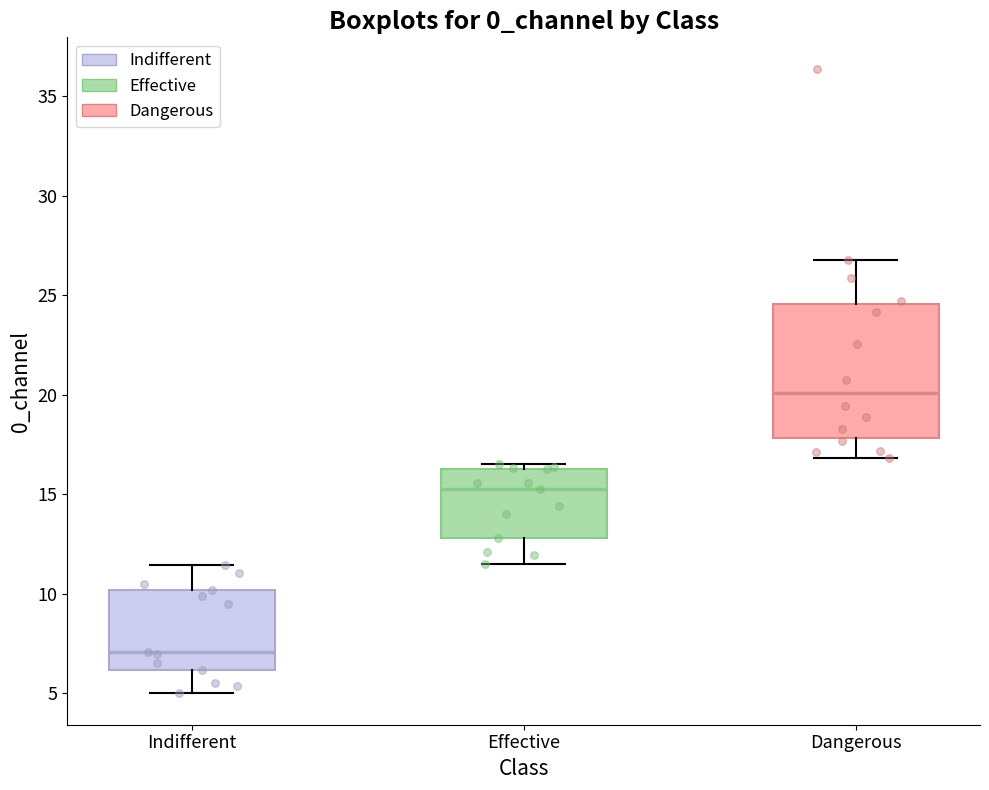

Where does the median line of the box for Dangerous sit on the y-axis? The values are not printed on the chart, so give them approximately, as read against the axis.

20.0